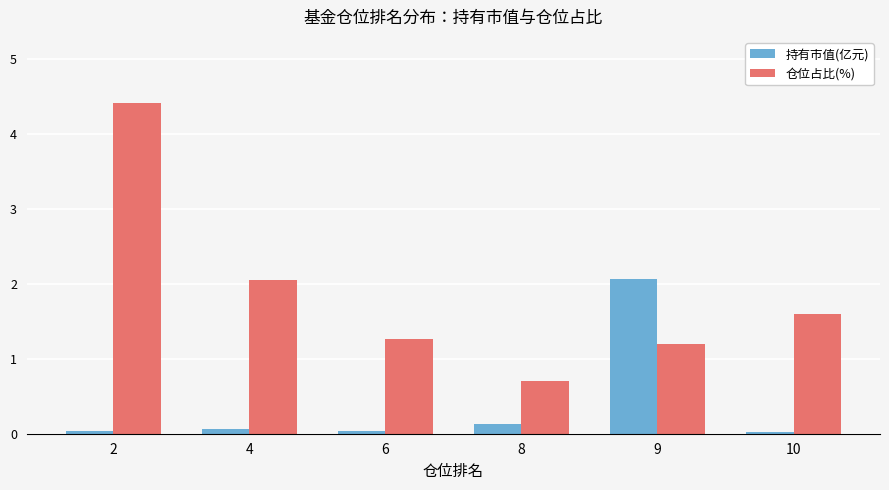

At how many categories does at least one series exceed 3?

1